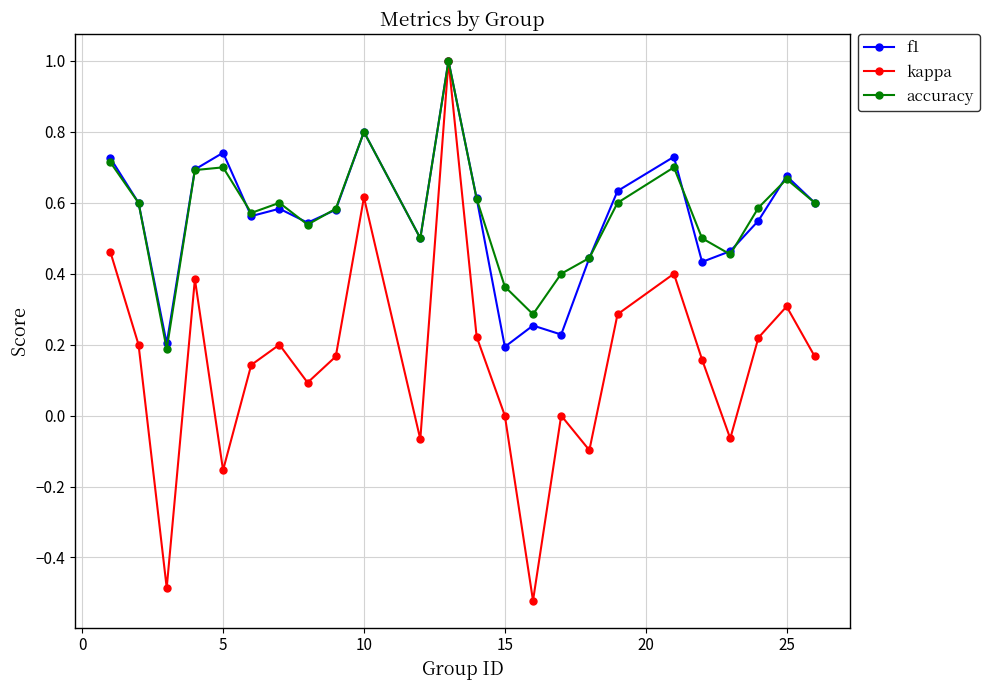

Which series has the largest range (max minus min)?

kappa